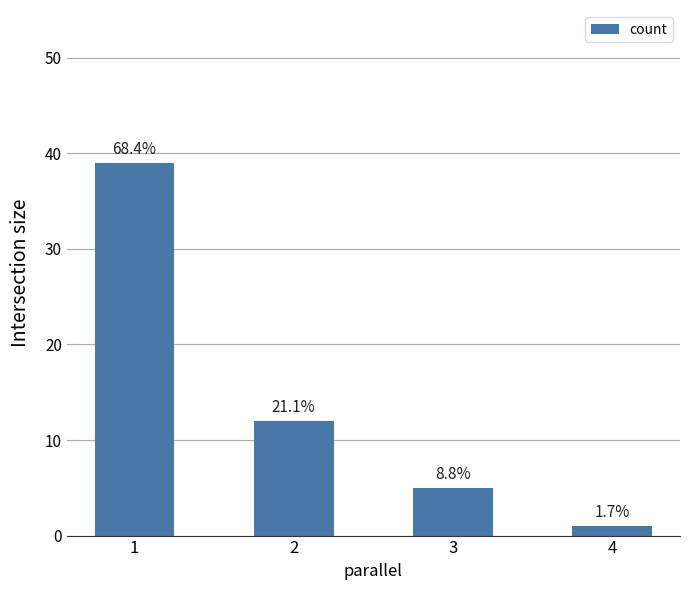

Are the bars horizontal?

No